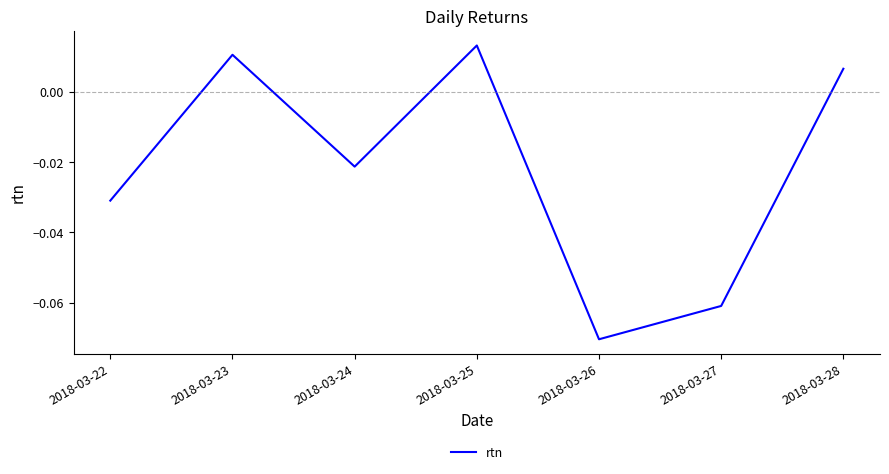

What is the difference between the second highest and minimum values?

0.1